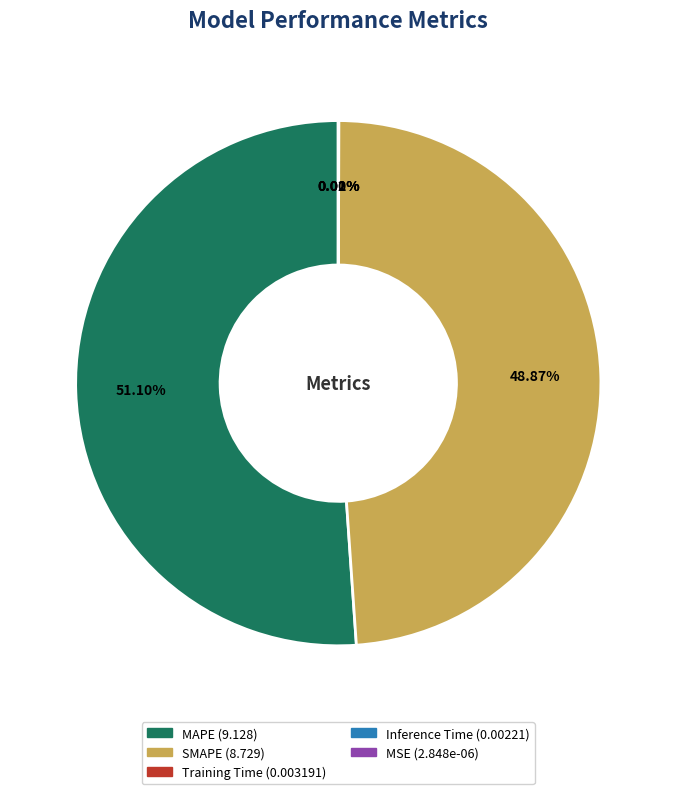

Which slice is the smallest?

MSE